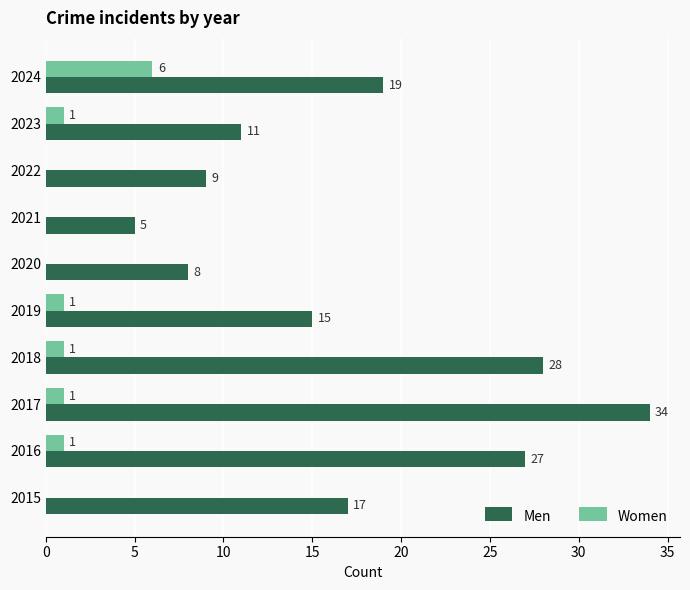

What is the average value of the Men series?

17